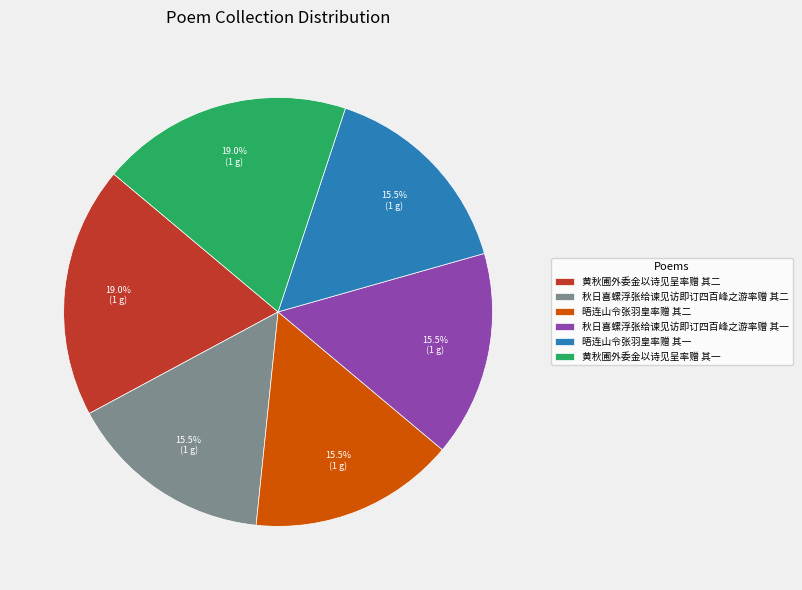

Which has a higher value, 黄秋圃外委金以诗见呈率赠 其二 or 晤连山令张羽皇率赠 其一?

黄秋圃外委金以诗见呈率赠 其二